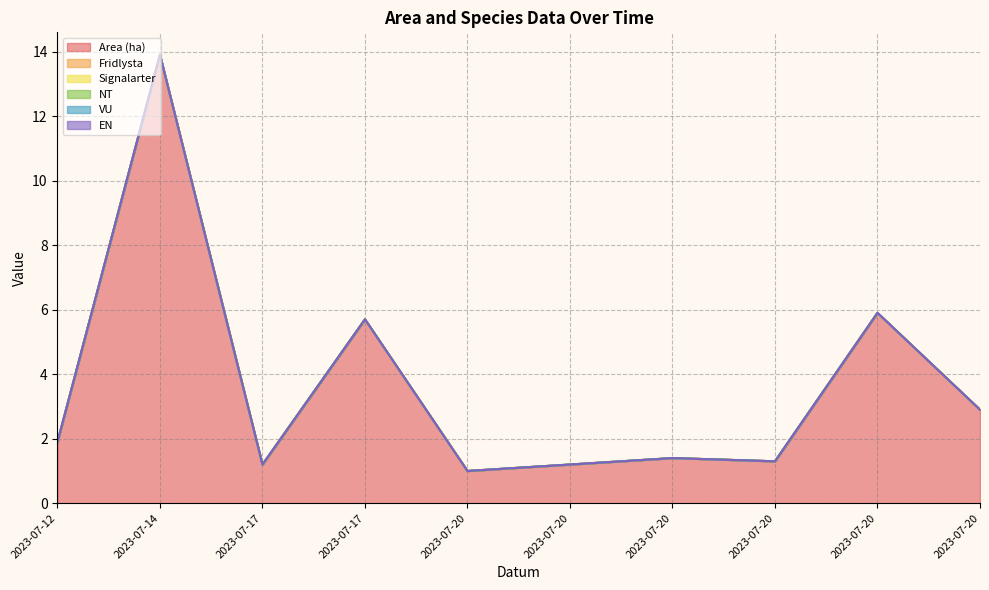

Reading left to right, transcribe all the data shown in this chart.

Area (ha): 1.9	13.9	1.2	5.7	1.0	1.2	1.4	1.3	5.9	2.9
Fridlysta: 0.0	0.0	0.0	0.0	0.0	0.0	0.0	0.0	0.0	0.0
Signalarter: 0.0	0.0	0.0	0.0	0.0	0.0	0.0	0.0	0.0	0.0
NT: 0.0	0.0	0.0	0.0	0.0	0.0	0.0	0.0	0.0	0.0
VU: 0.0	0.0	0.0	0.0	0.0	0.0	0.0	0.0	0.0	0.0
EN: 0.0	0.0	0.0	0.0	0.0	0.0	0.0	0.0	0.0	0.0